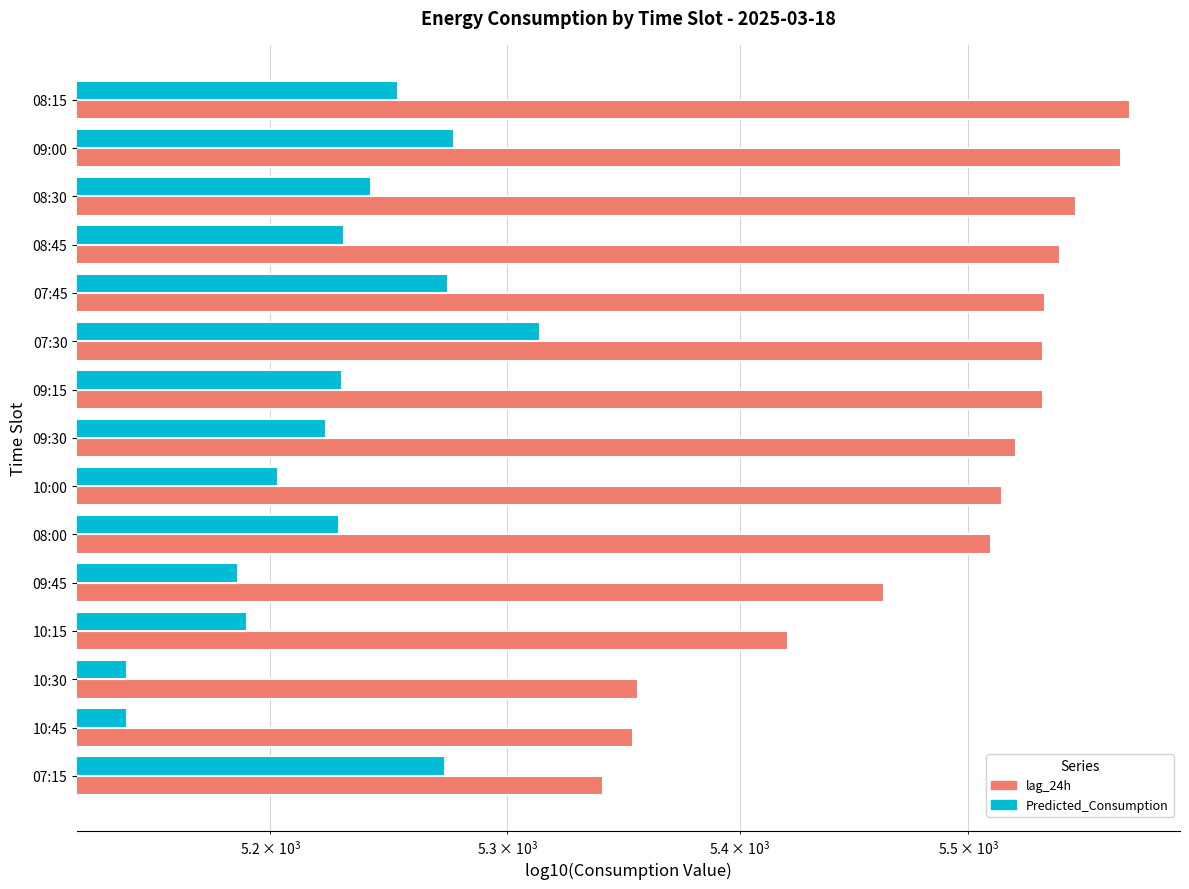

Which series changed the most between 10:00 and 10:45?

lag_24h